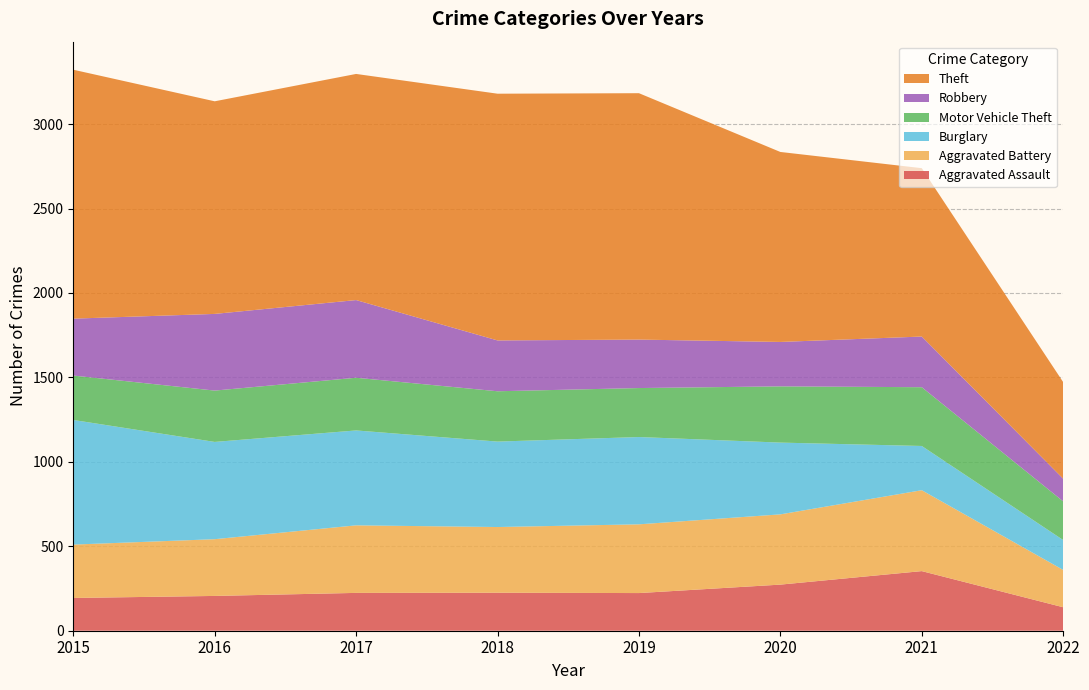

Reading left to right, transcribe all the data shown in this chart.

Aggravated Assault: 2015=194	2016=206	2017=224	2018=225	2019=223	2020=273	2021=353	2022=139
Aggravated Battery: 2015=316	2016=336	2017=400	2018=389	2019=407	2020=416	2021=479	2022=221
Burglary: 2015=738	2016=576	2017=562	2018=506	2019=517	2020=425	2021=262	2022=177
Motor Vehicle Theft: 2015=263	2016=304	2017=312	2018=298	2019=290	2020=333	2021=348	2022=229
Robbery: 2015=337	2016=454	2017=460	2018=301	2019=287	2020=263	2021=300	2022=134
Theft: 2015=1474	2016=1259	2017=1339	2018=1461	2019=1459	2020=1125	2021=997	2022=572